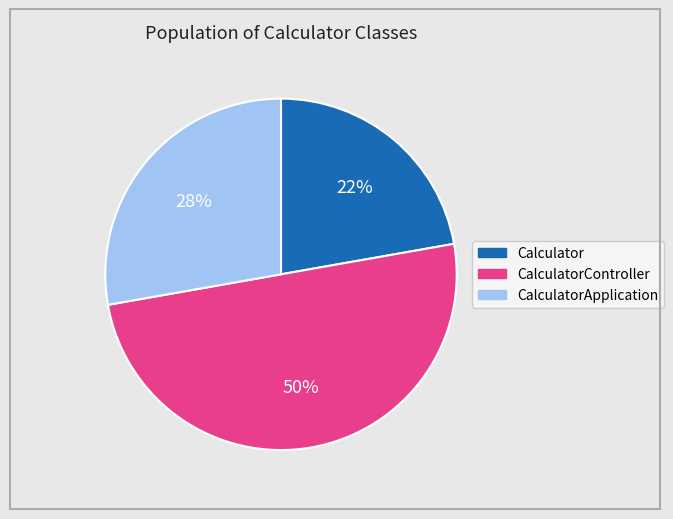

To the nearest percent, what is the difference between the largest and smallest slice percentages?

28%